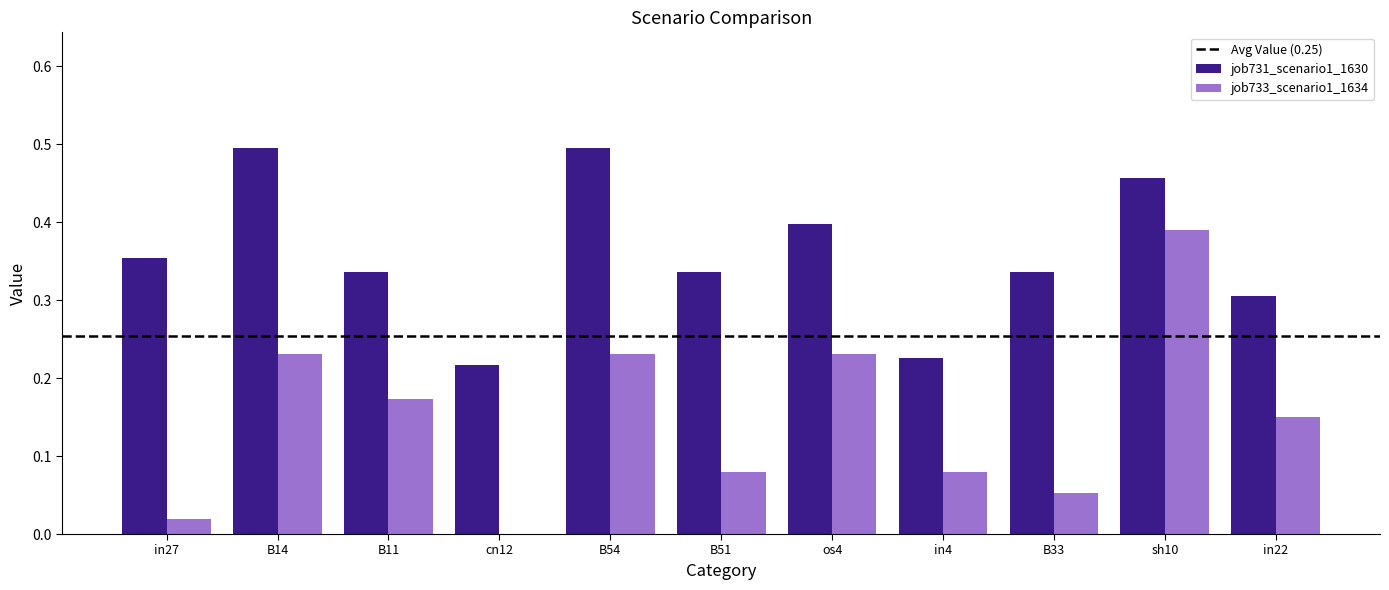

Which series changed the most between in27 and in4?

job731_scenario1_1630